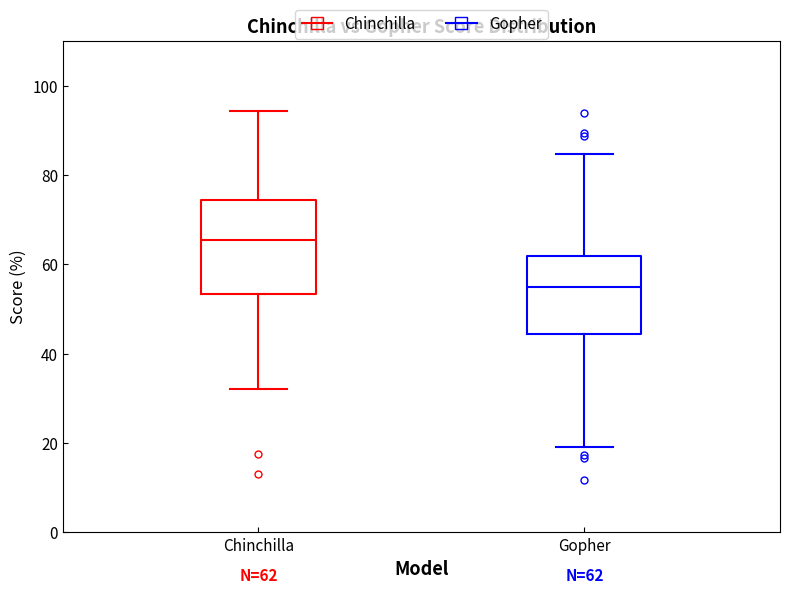

Comparing the boxes themselves (not the whiskers), which one is the tallest?

Chinchilla